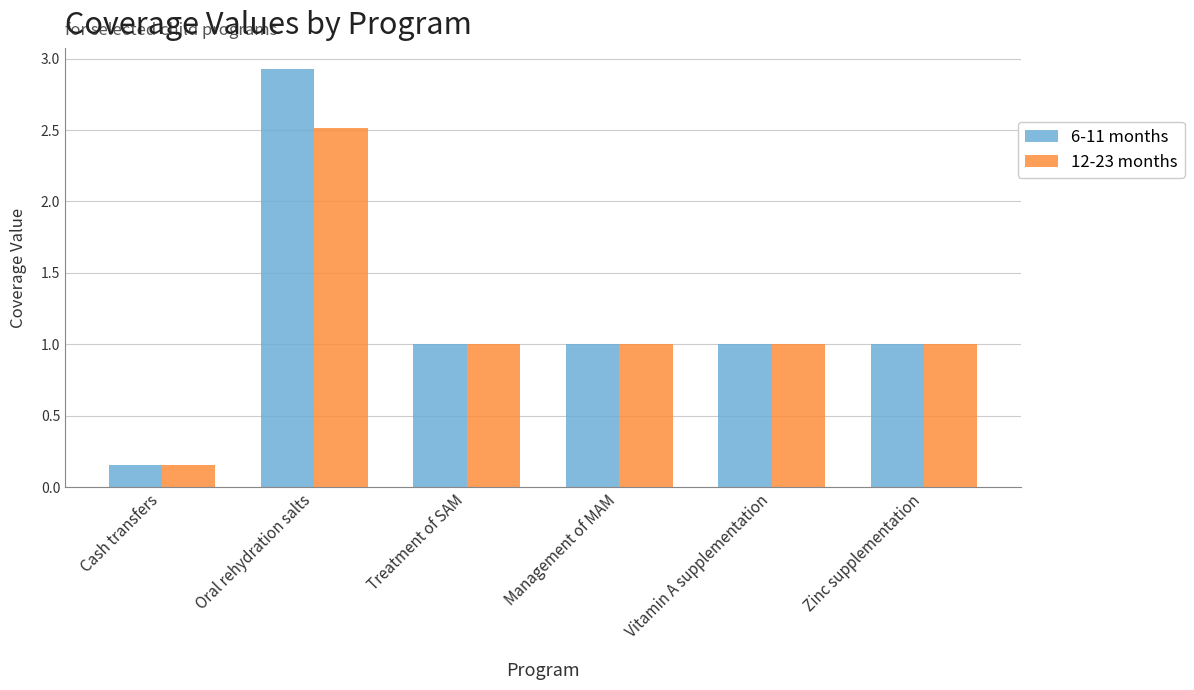

At how many categories does at least one series exceed 2?

1